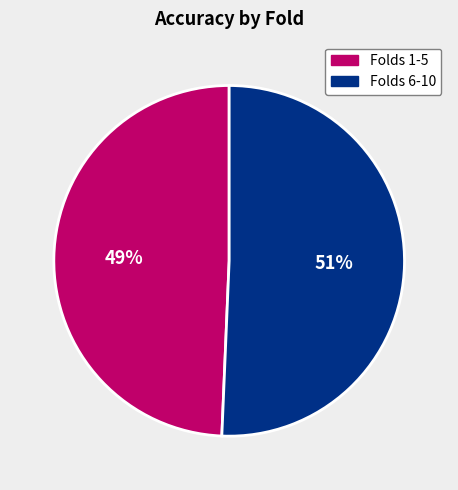

Count the number of slices in the pie.

2